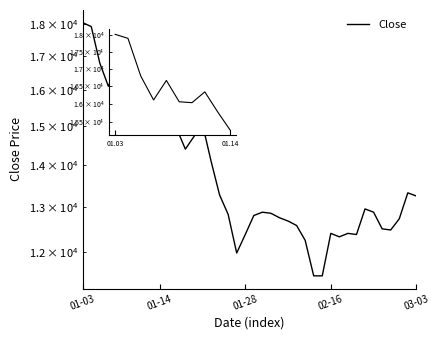

Is it true that the value at 12 is 14405?

True